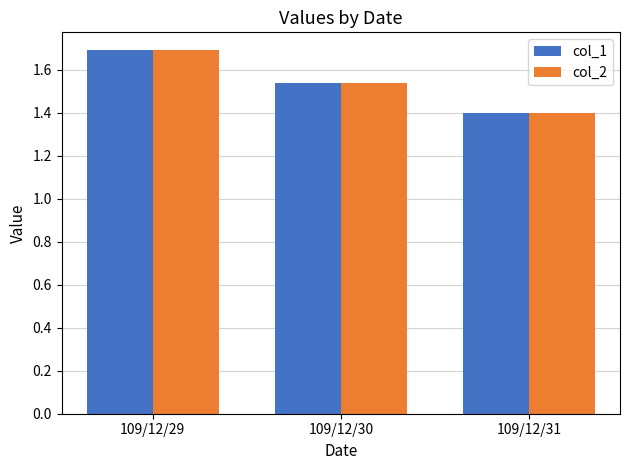

Where is col_2 nearest to the value 1?

109/12/31